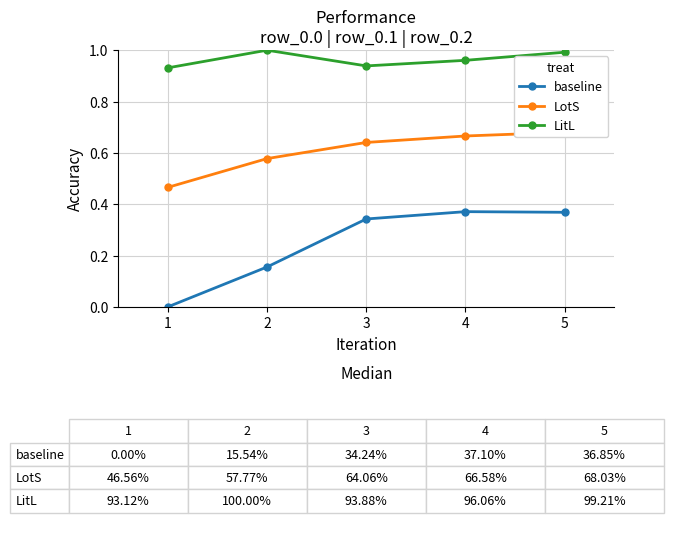

At which category does baseline reach its first local peak?

4